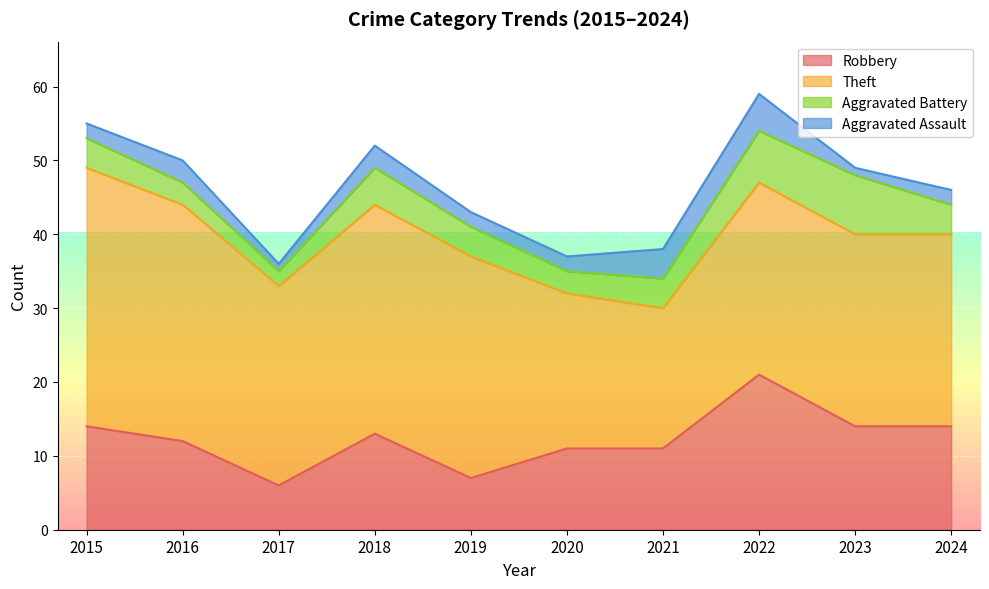

True or false: Aggravated Assault and Aggravated Battery intersect in this chart.

False